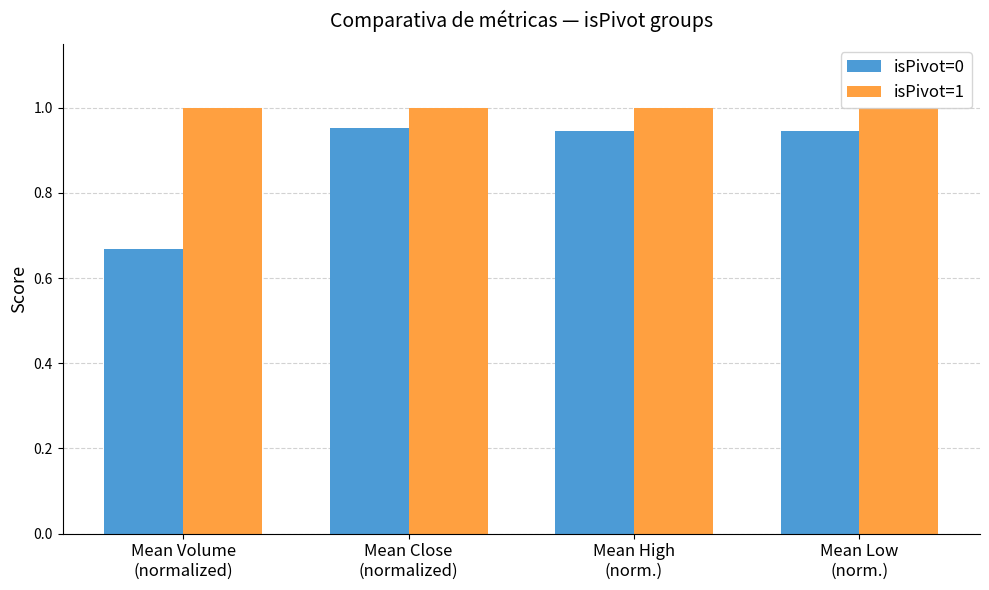

Rank the series by their average value, from lowest to highest.

isPivot=0, isPivot=1